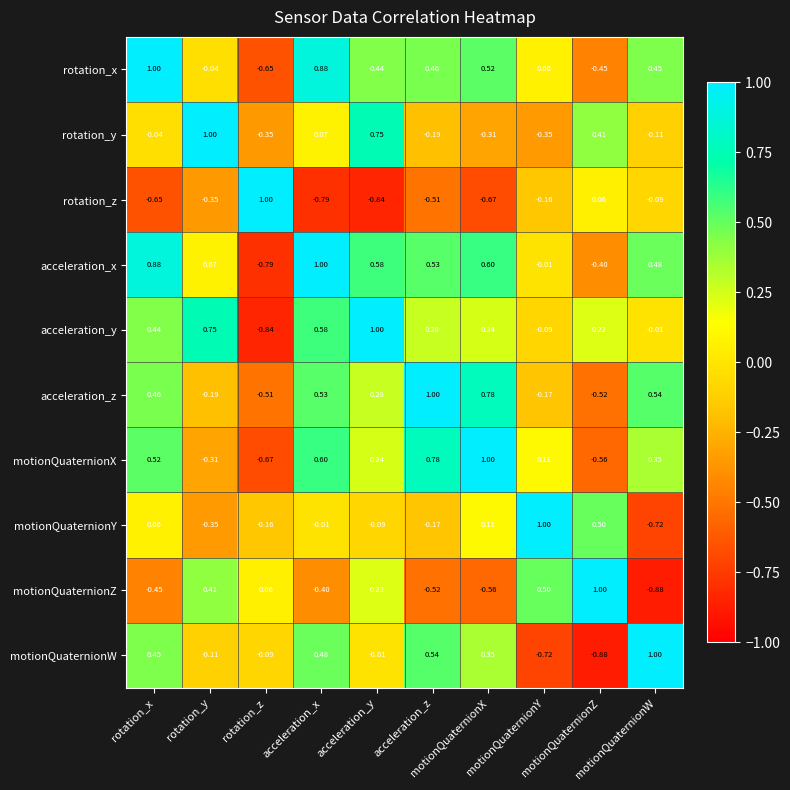

Which category has the highest value across all series?

rotation_x